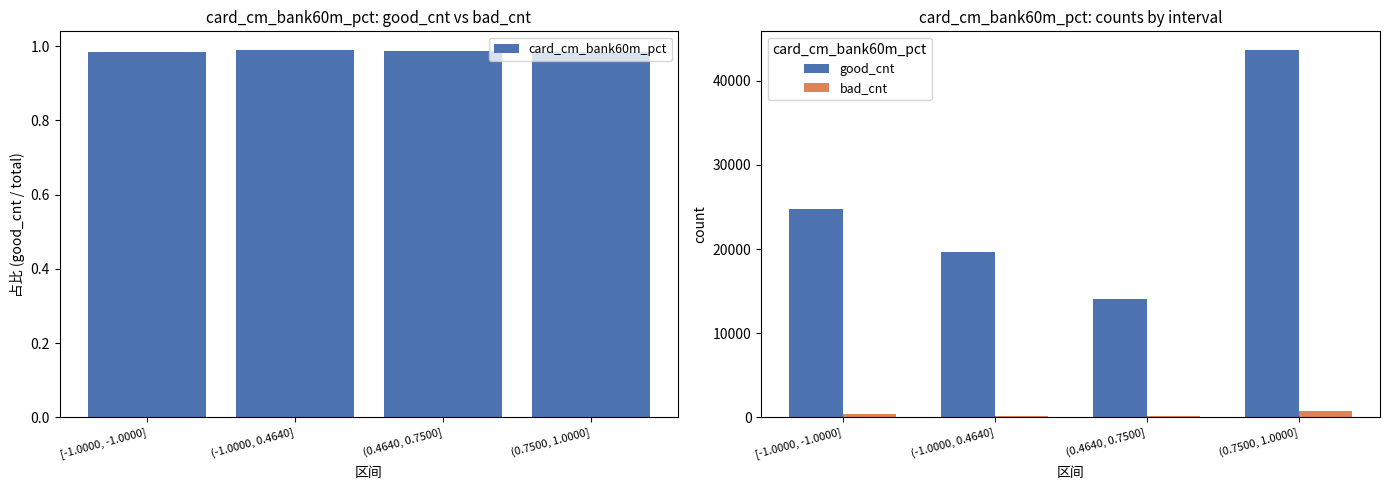

At which label is good_cnt closest to 28890?

[-1.0000, -1.0000]